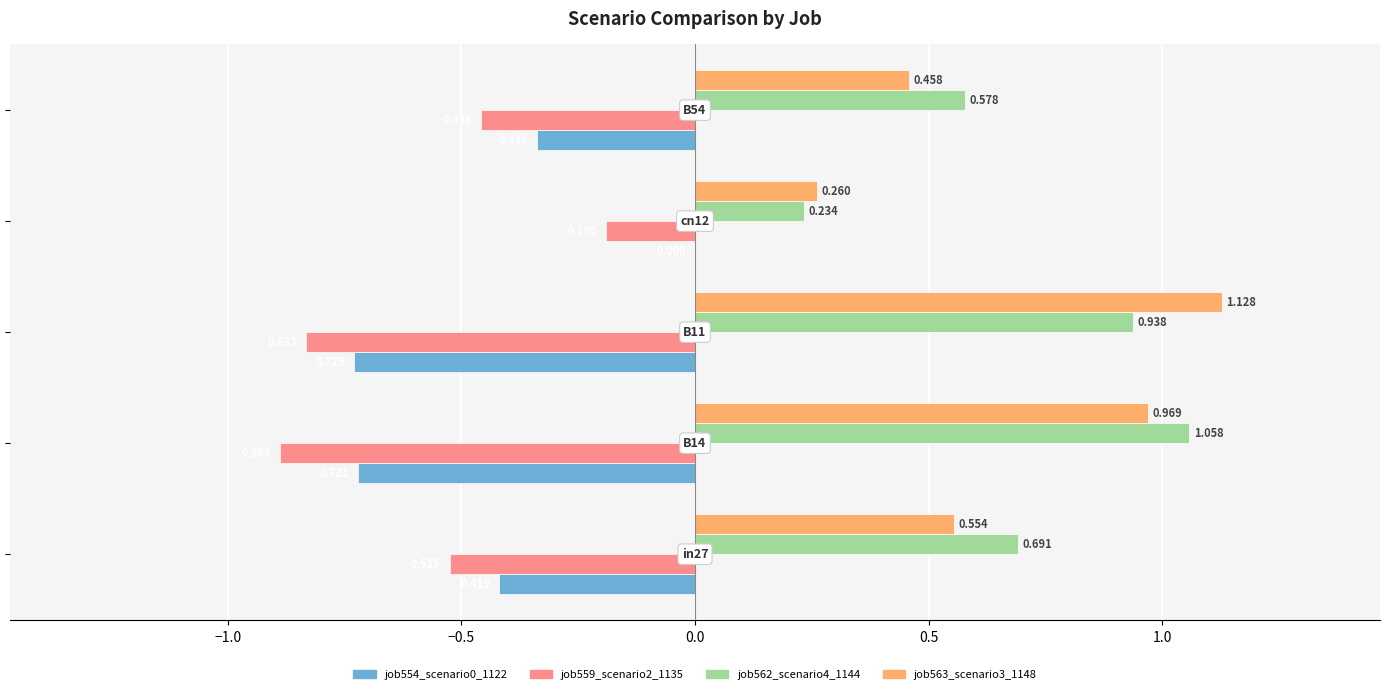

Reading right to left, transcribe all the data shown in this chart.

job554_scenario0_1122: 0.5=-0.3	0.0=0.0	−0.5=-0.7	−1.0=-0.7	−1.5=-0.4
job559_scenario2_1135: 0.5=-0.5	0.0=-0.2	−0.5=-0.8	−1.0=-0.9	−1.5=-0.5
job562_scenario4_1144: 0.5=0.6	0.0=0.2	−0.5=0.9	−1.0=1.1	−1.5=0.7
job563_scenario3_1148: 0.5=0.5	0.0=0.3	−0.5=1.1	−1.0=1.0	−1.5=0.6